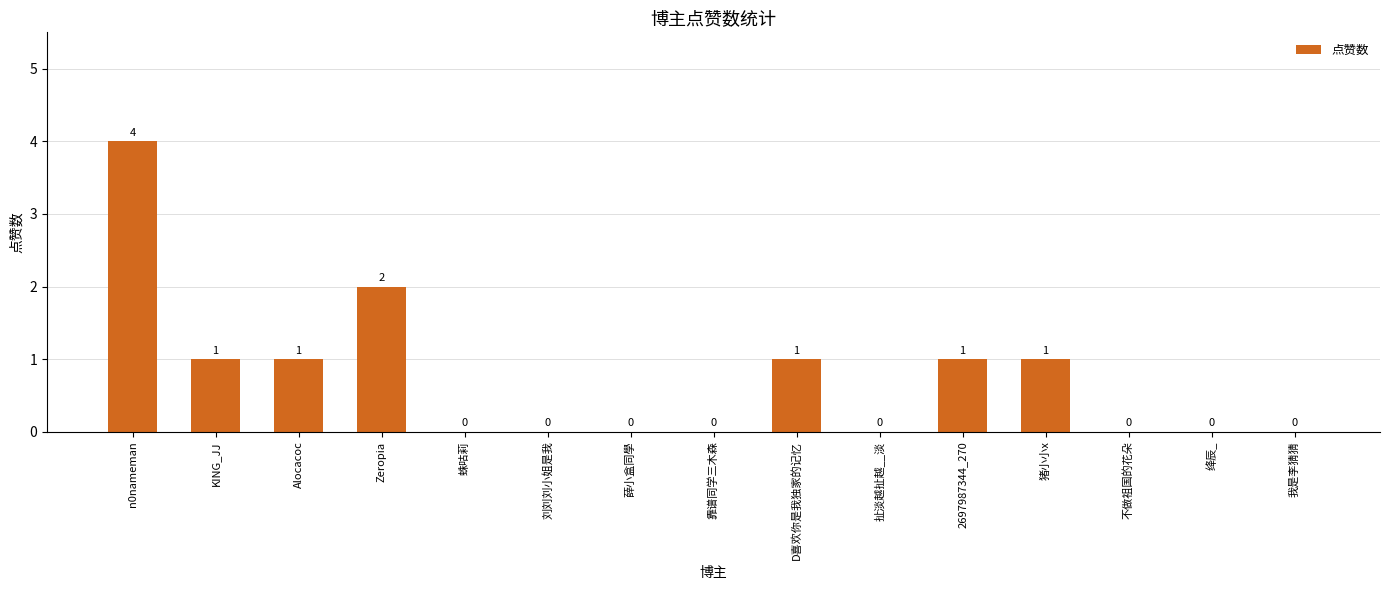

The chart shows a value of 1 at 猪小小x. True or false?

True